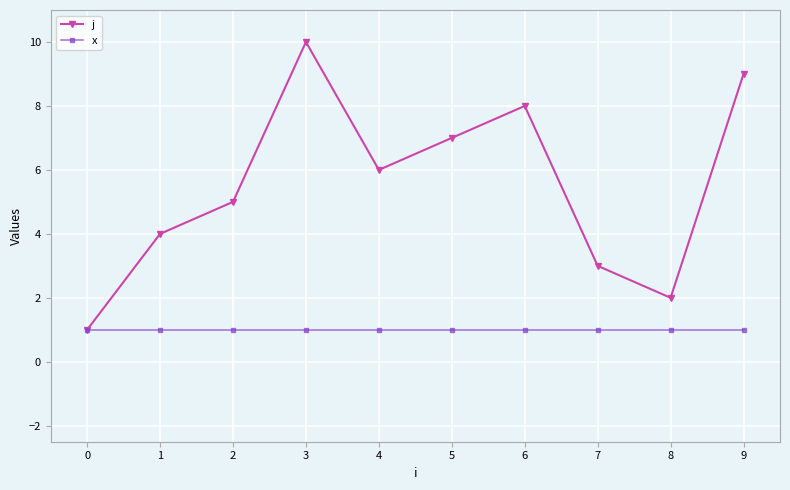

What is the greatest value displayed?

10